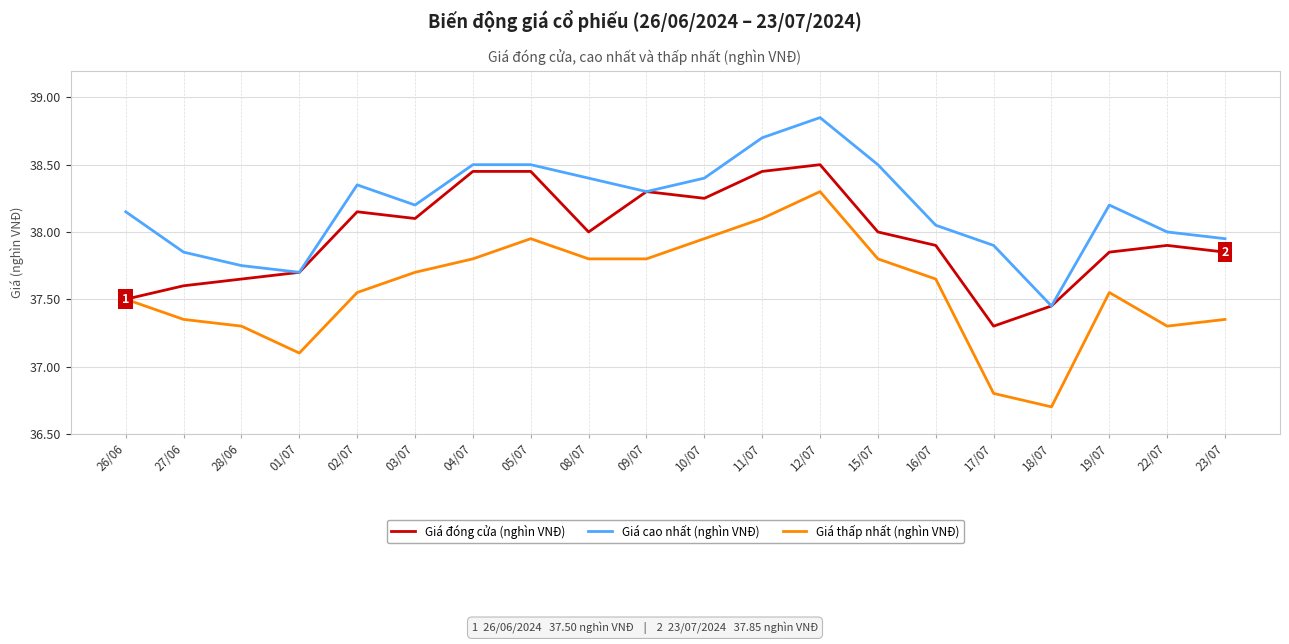

True or false: Giá thấp nhất (nghìn VNĐ) and Giá cao nhất (nghìn VNĐ) cross at least once.

False